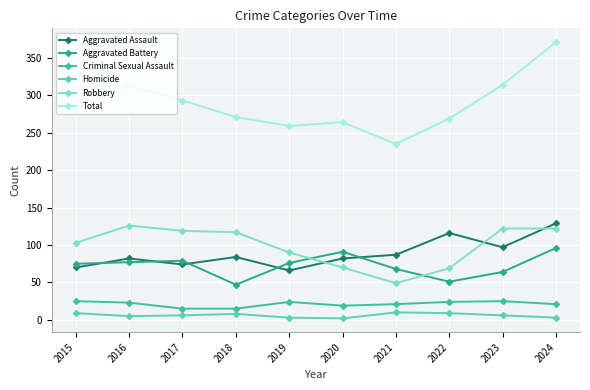

How many lines are shown in the chart?

6